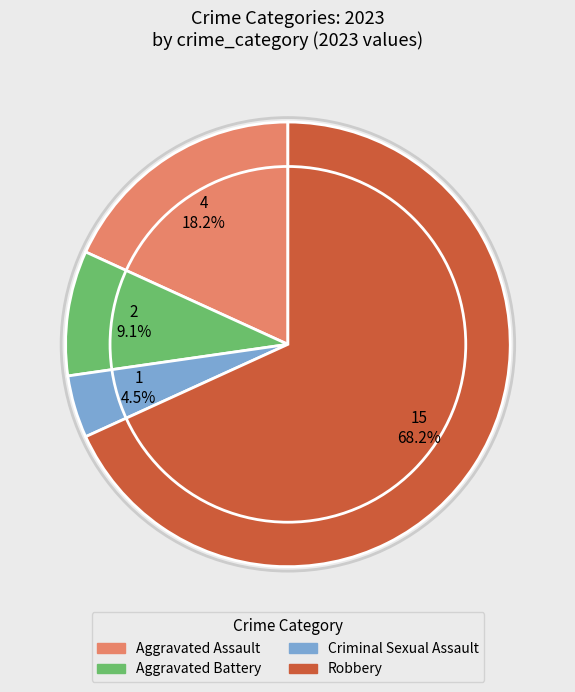

Approximately how many times larger is the value at Criminal Sexual Assault compared to Aggravated Battery?

0.5